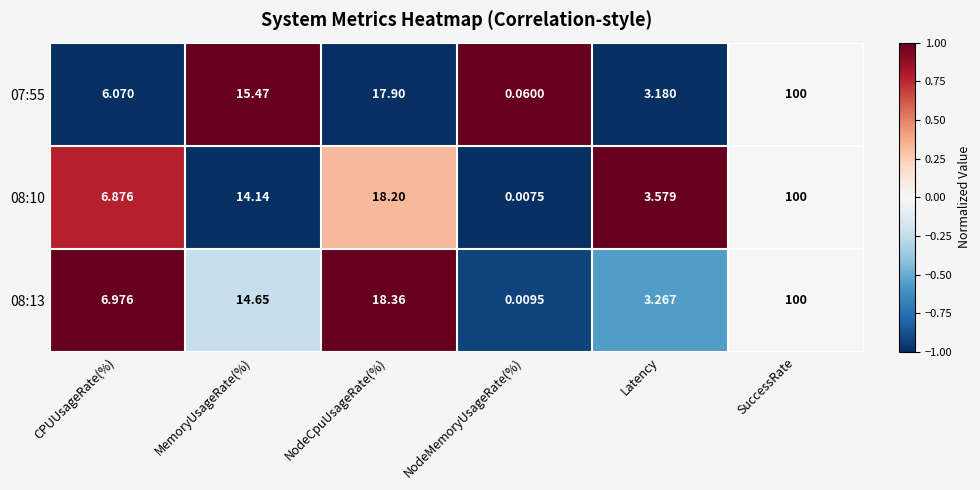

At which label does 08:13 first exceed 14?

MemoryUsageRate(%)